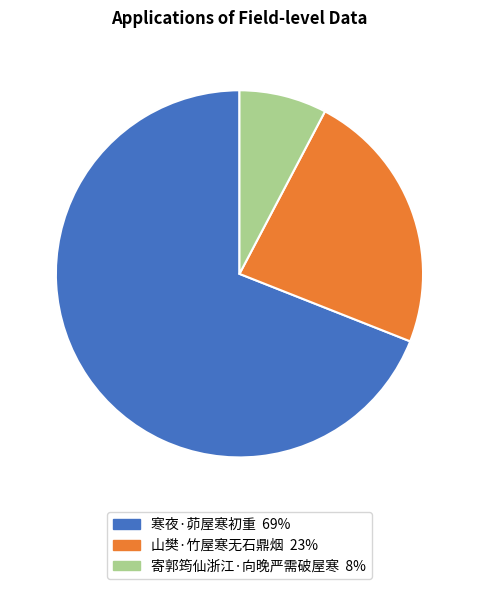

Which has a higher value, 寄郭筠仙浙江·向晚严需破屋寒 or 山樊·竹屋寒无石鼎烟?

山樊·竹屋寒无石鼎烟